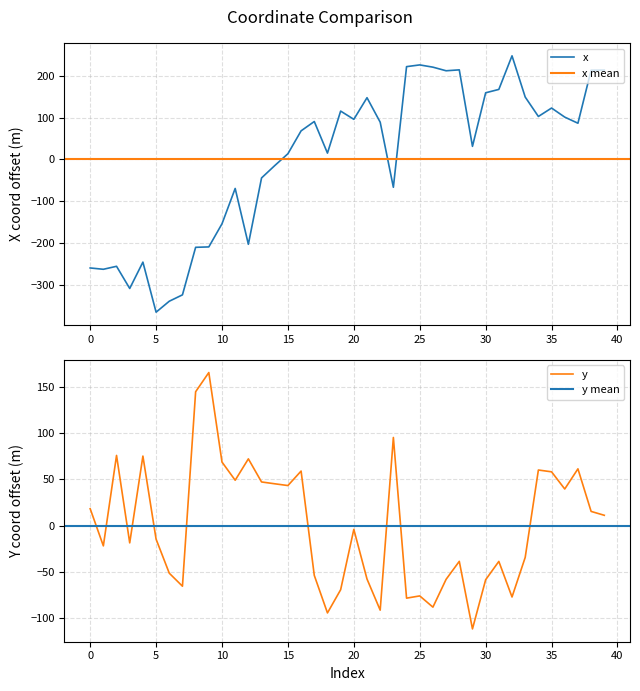

Reading left to right, extract all data points from this chart.

x: -258.6	-261.8	-254.7	-307.5	-244.7	-364.1	-338.0	-322.7	-209.4	-208.4	-153.3	-69.1	-202.2	-44.0	-14.6	13.7	68.3	90.5	15.2	115.4	95.7	147.3	88.9	-66.3	221.4	225.5	220.1	211.5	213.7	31.3	159.0	167.1	247.2	148.9	102.5	122.6	101.0	86.4	212.9	213.1
y: 18.2	-21.9	75.6	-18.7	74.9	-14.7	-51.4	-65.4	144.3	165.1	68.5	48.9	71.9	47.0	45.1	43.2	58.8	-53.7	-94.2	-69.2	-4.1	-57.7	-91.3	95.0	-78.3	-75.9	-88.0	-58.0	-38.6	-111.5	-58.5	-38.7	-77.1	-34.4	59.9	58.0	39.4	61.2	15.2	11.1